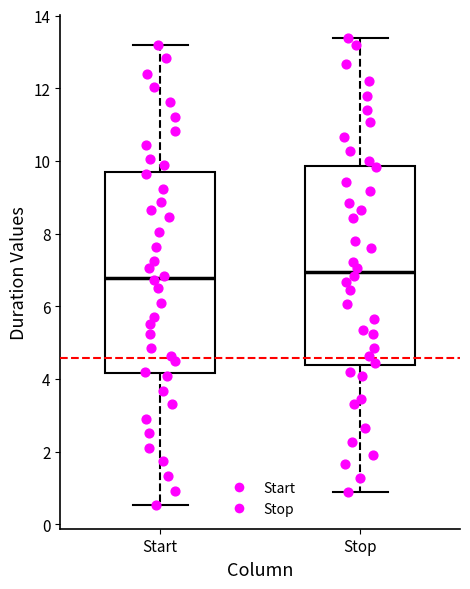

Reading left to right, transcribe this box plot: for each box, give where its median line is, the range the box spans, and where its two whiskers end, as read against the y-axis. The values are not printed on the chart, so give them approximately, as read against the axis.

Start: median 6.8, box 4.2 to 9.8, whiskers 0.6 to 13.2
Stop: median 7.0, box 4.4 to 9.8, whiskers 0.8 to 13.4